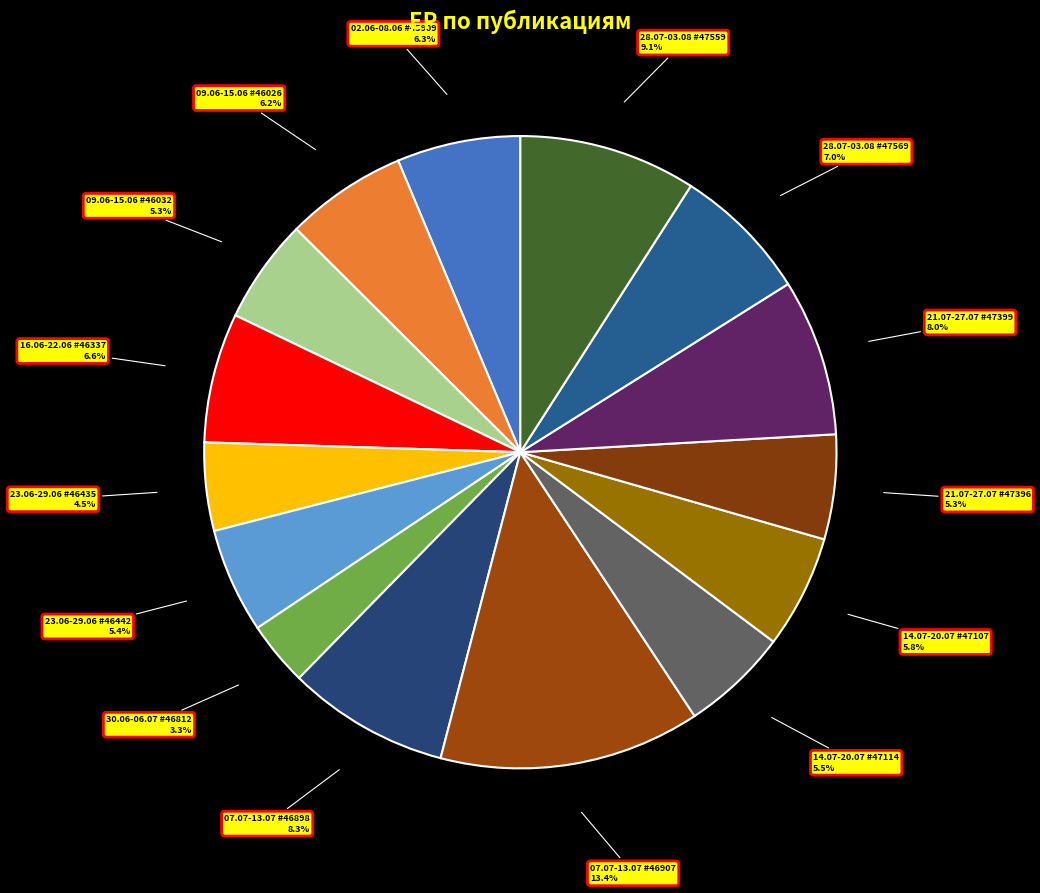

Count the number of slices in the pie.

15